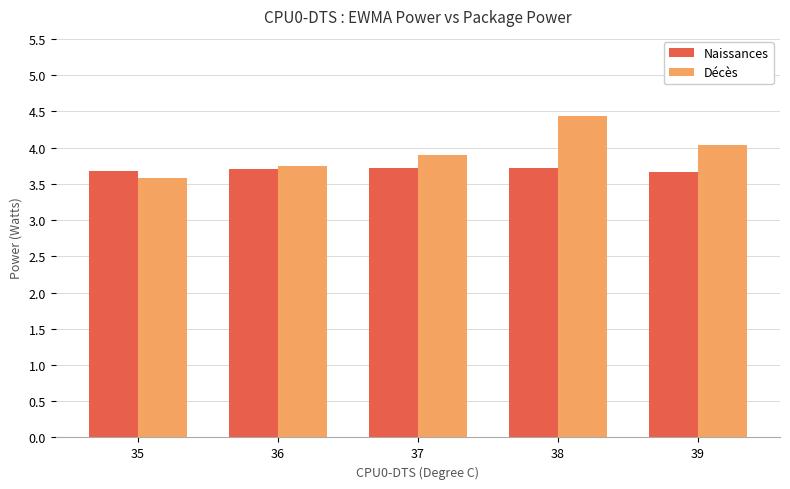

Which label corresponds to the smallest value in the chart?

35